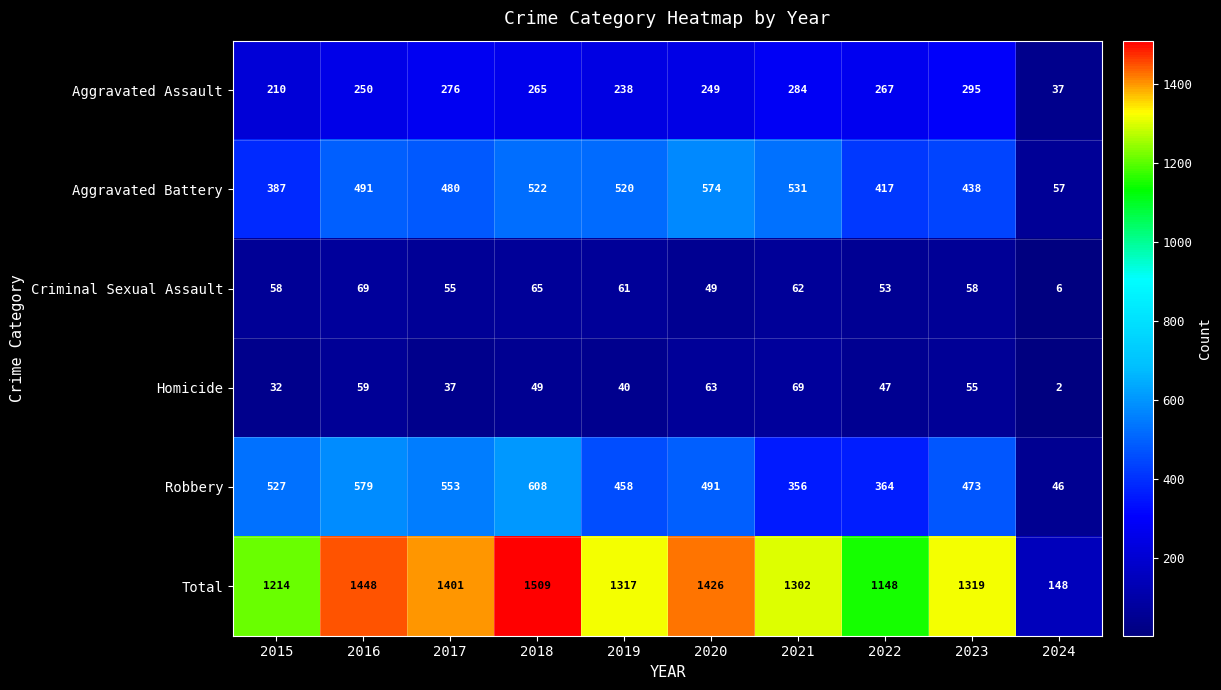

True or false: Criminal Sexual Assault has a value of 79 at 2022.

False